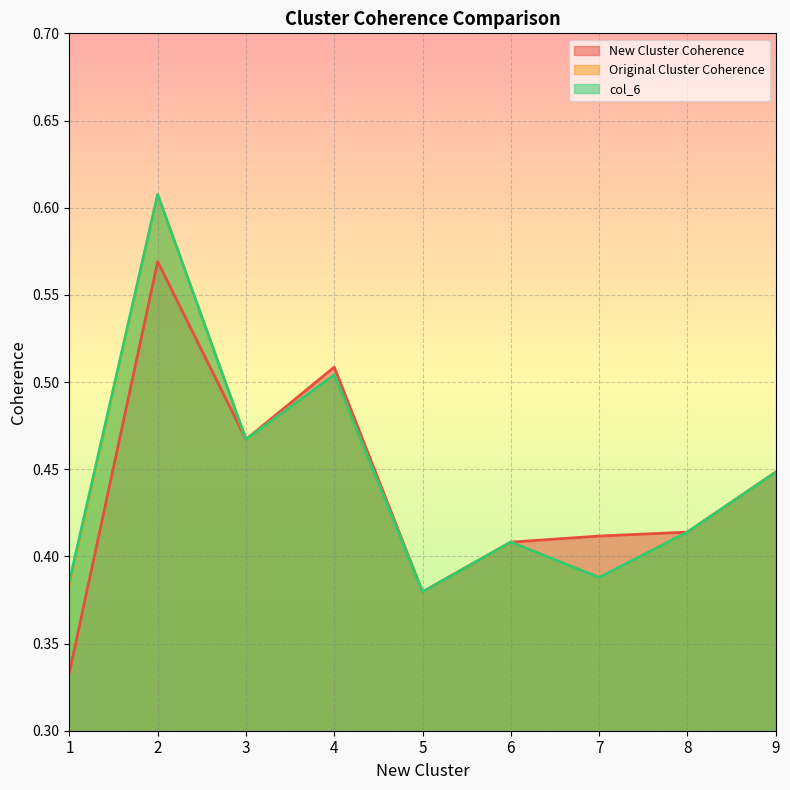

What are all the series names shown in the legend?

New Cluster Coherence, Original Cluster Coherence, col_6